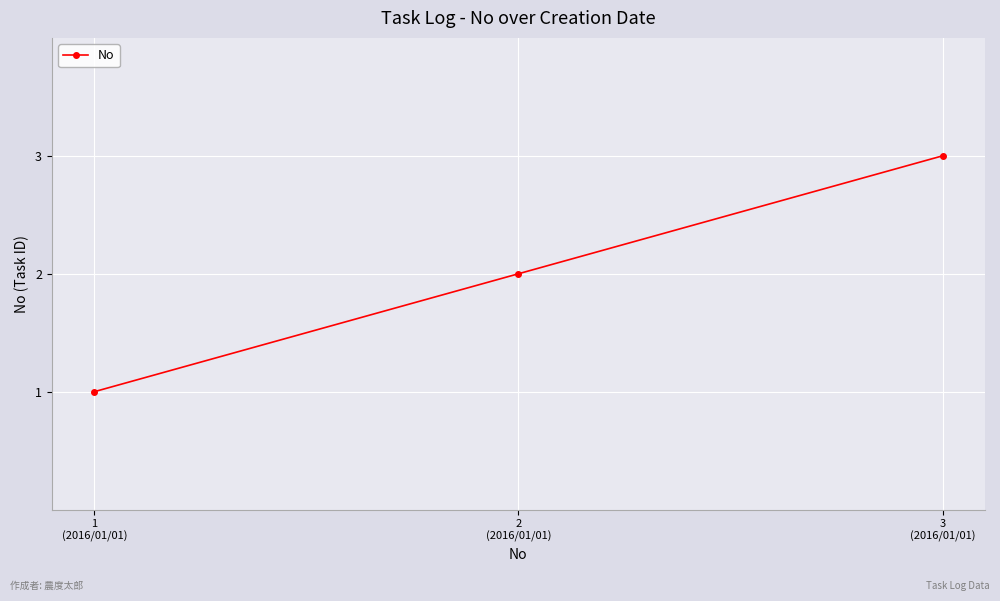

What is the label of the 2nd point from the right?

2
(2016/01/01)